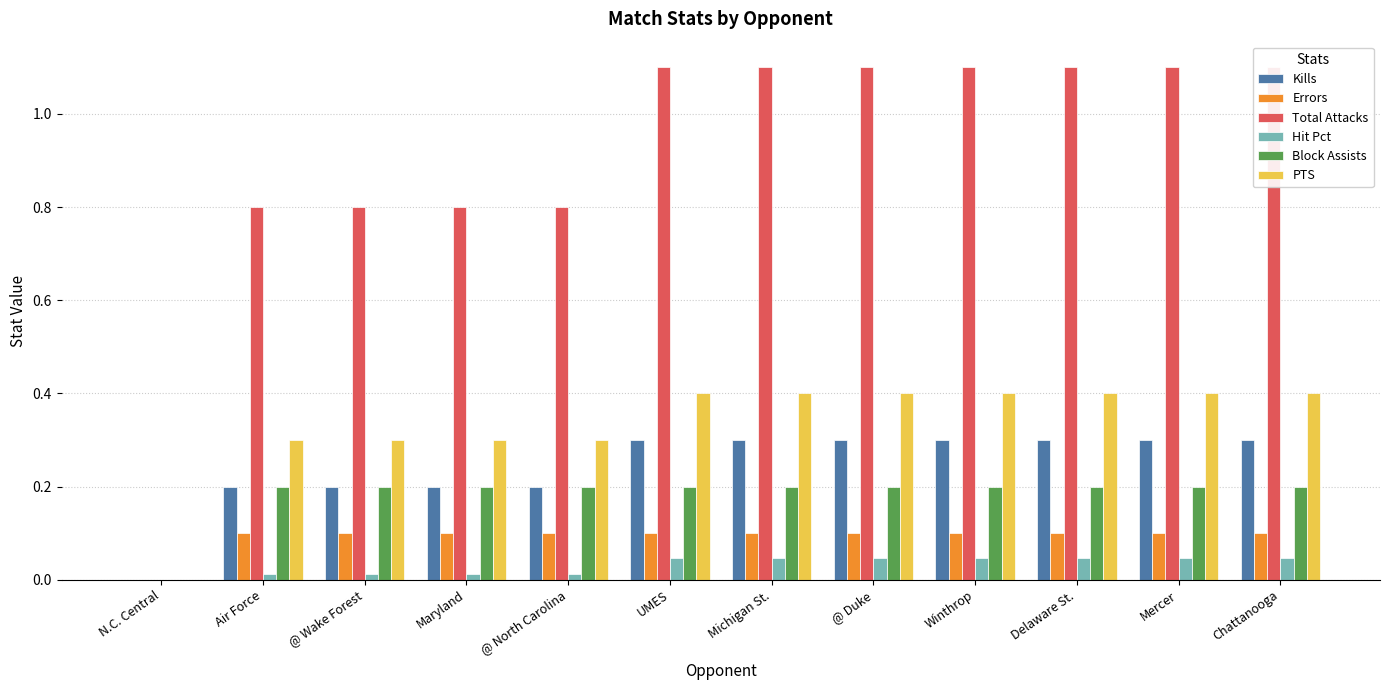

The Hit Pct series shows 0.1 at Chattanooga. True or false?

False